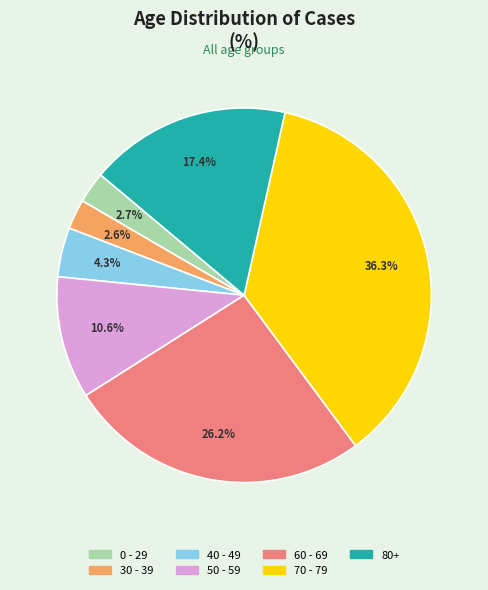

Do 70 - 79 and 50 - 59 together represent more than half of the pie?

No